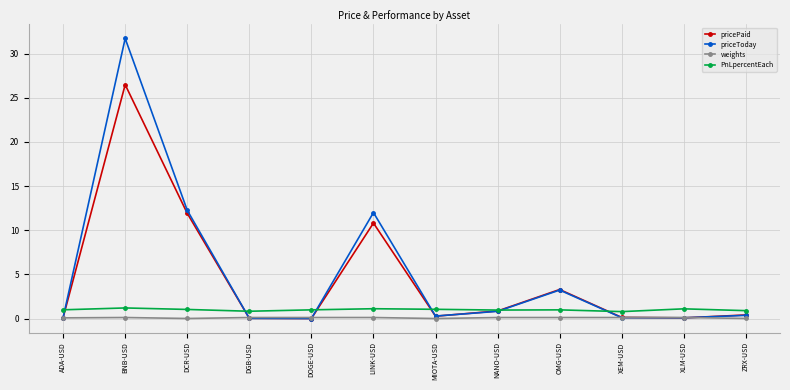

What is the greatest value displayed?

31.7